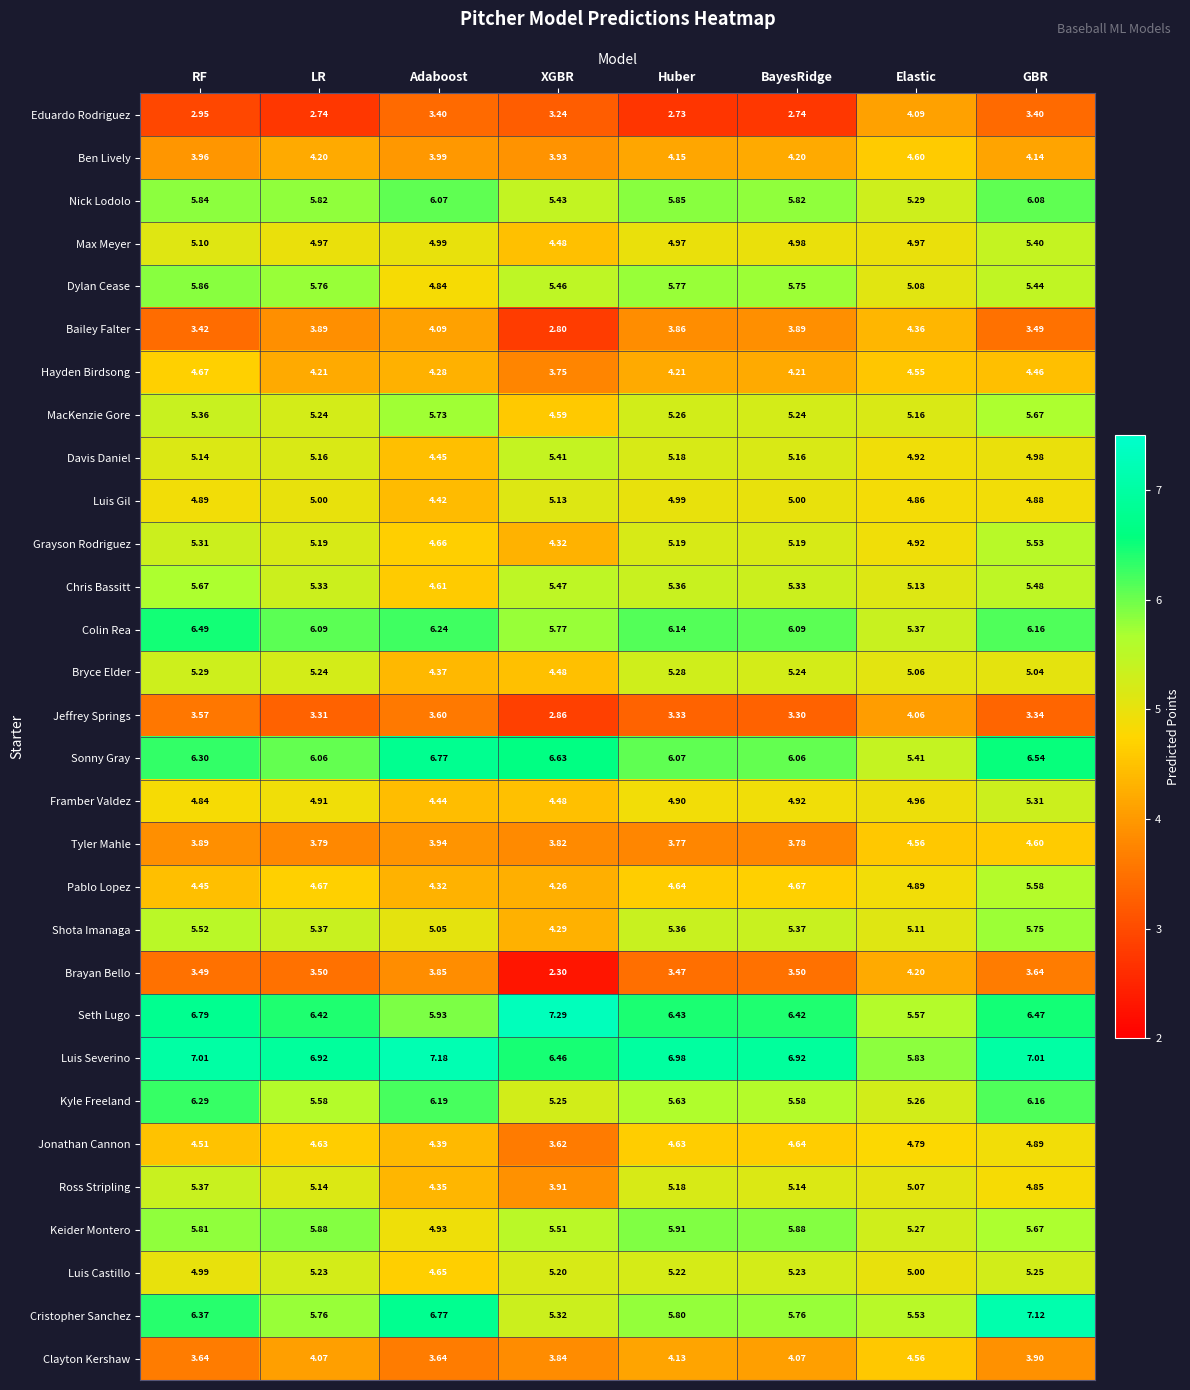

Which series changed the most between LR and Elastic?

Eduardo Rodriguez